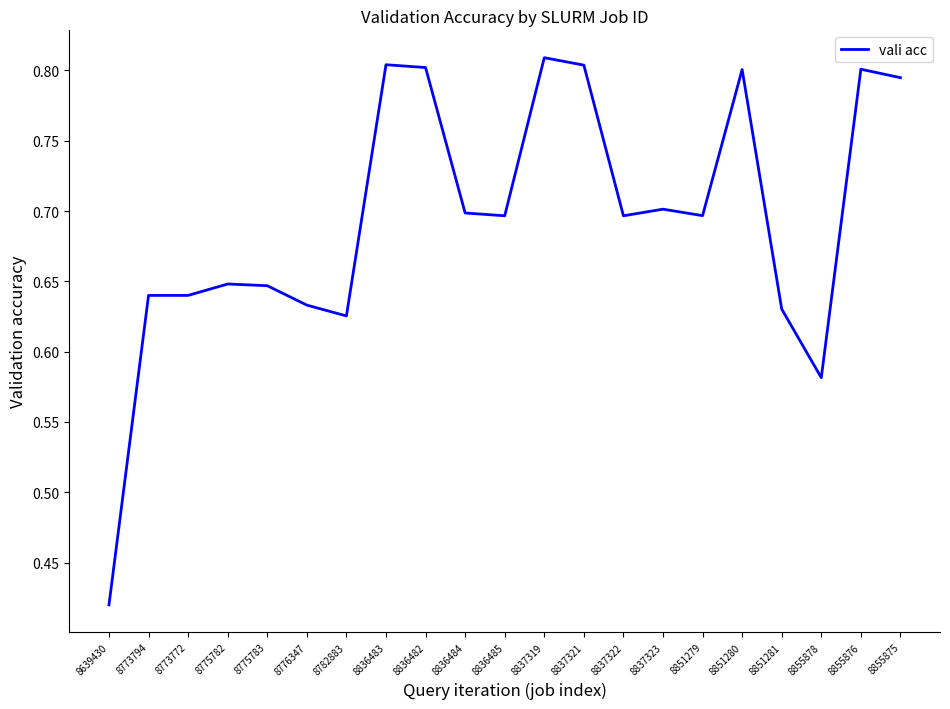

How many lines are shown in the chart?

1